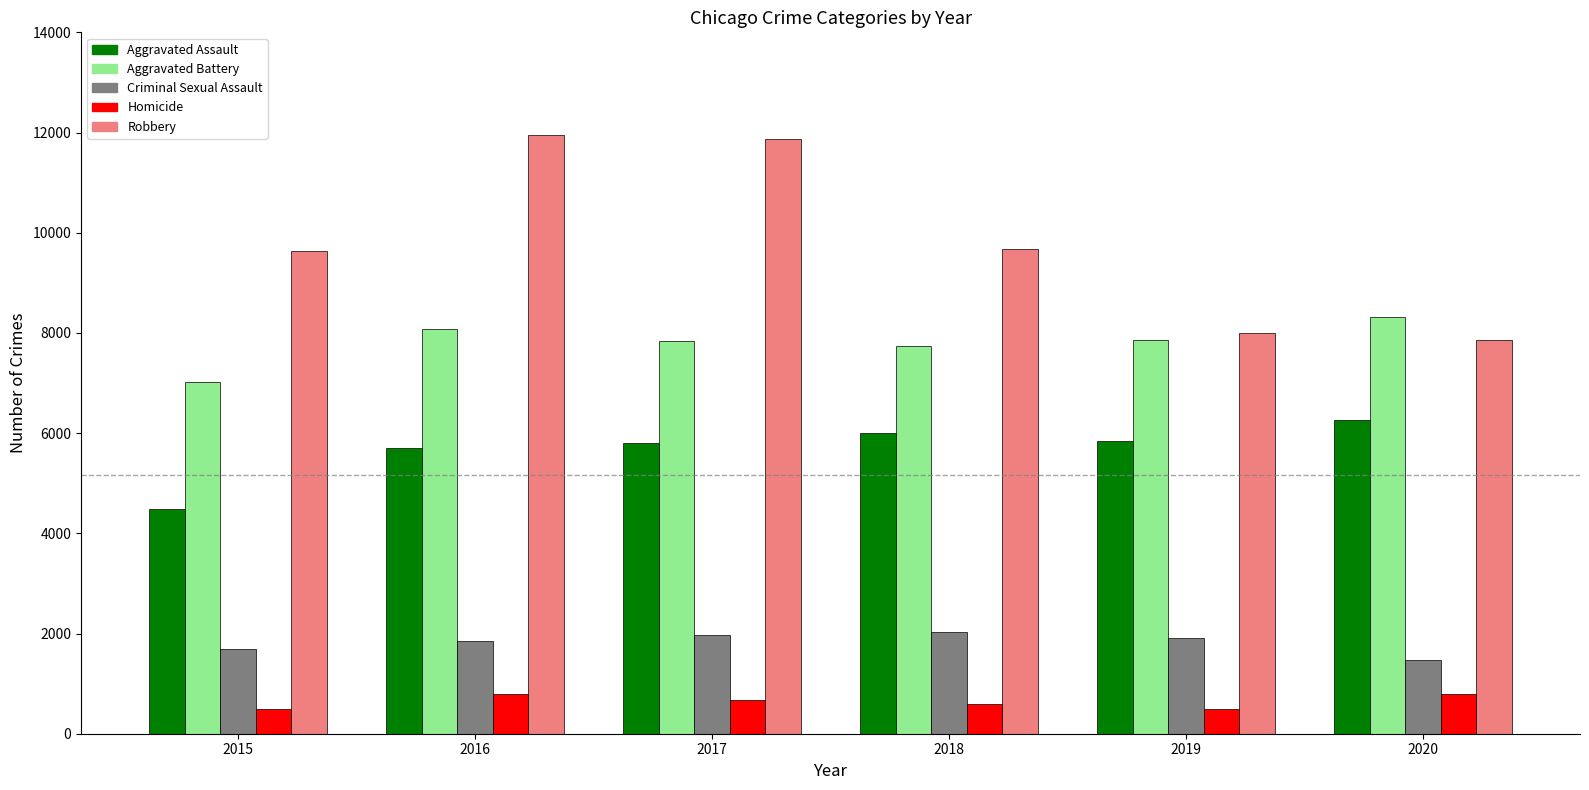

How many bars are there in each group?

5